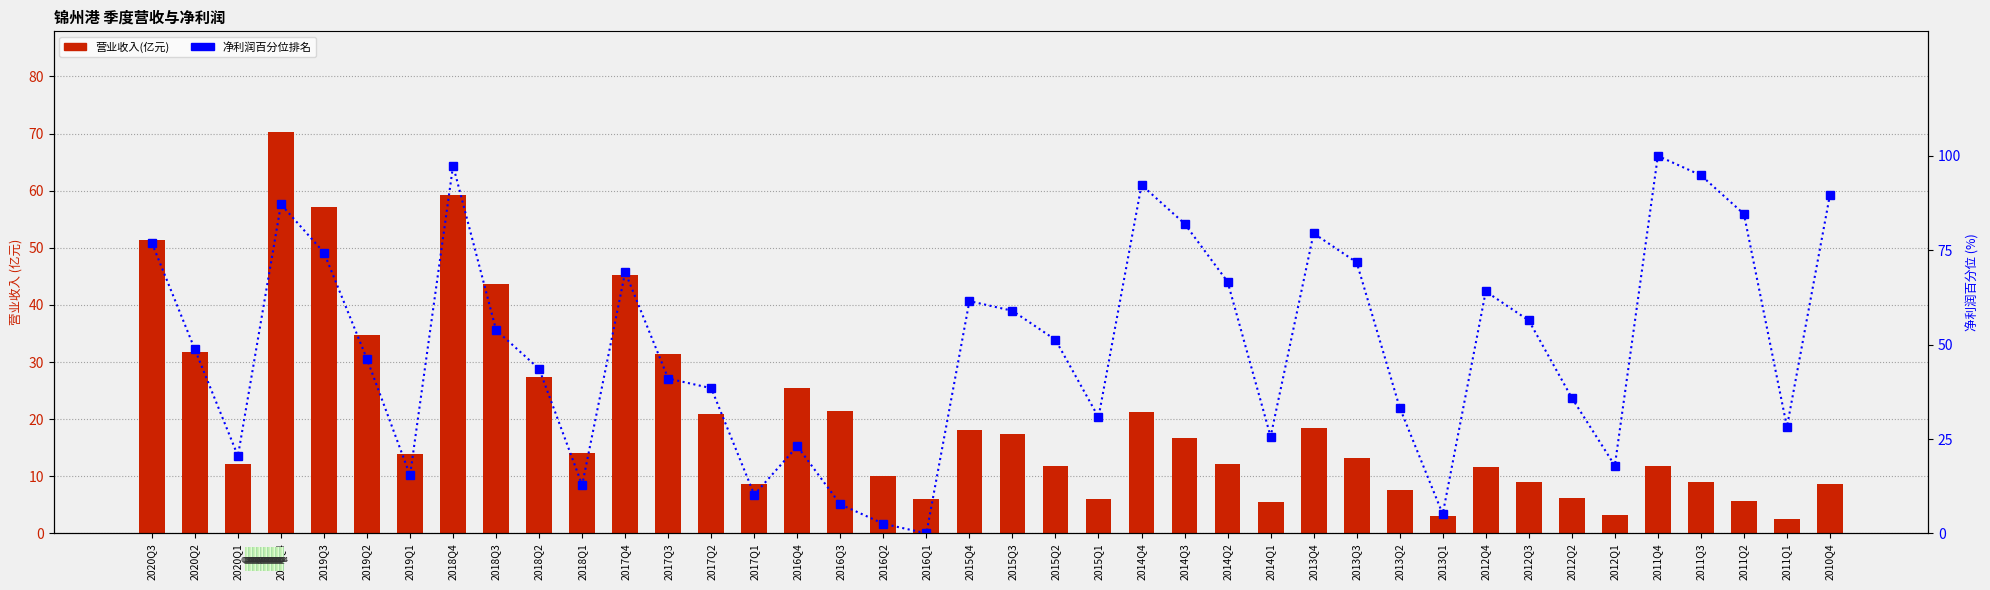

At 2017Q2, list the series in order from smallest to largest.

营业收入(亿元), 净利润百分位排名